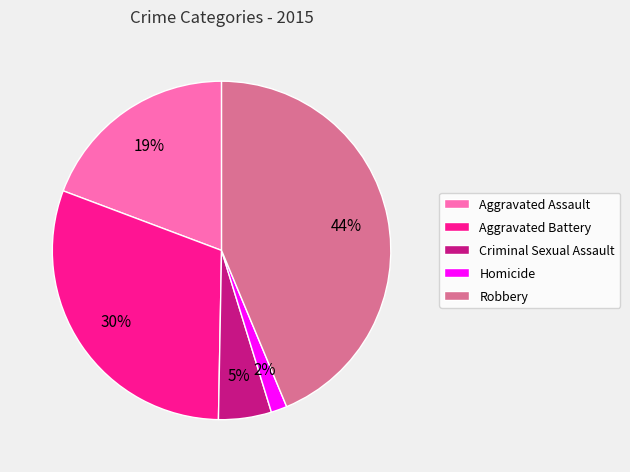

What is the ratio of the value at Aggravated Assault to the value at Criminal Sexual Assault?

3.8